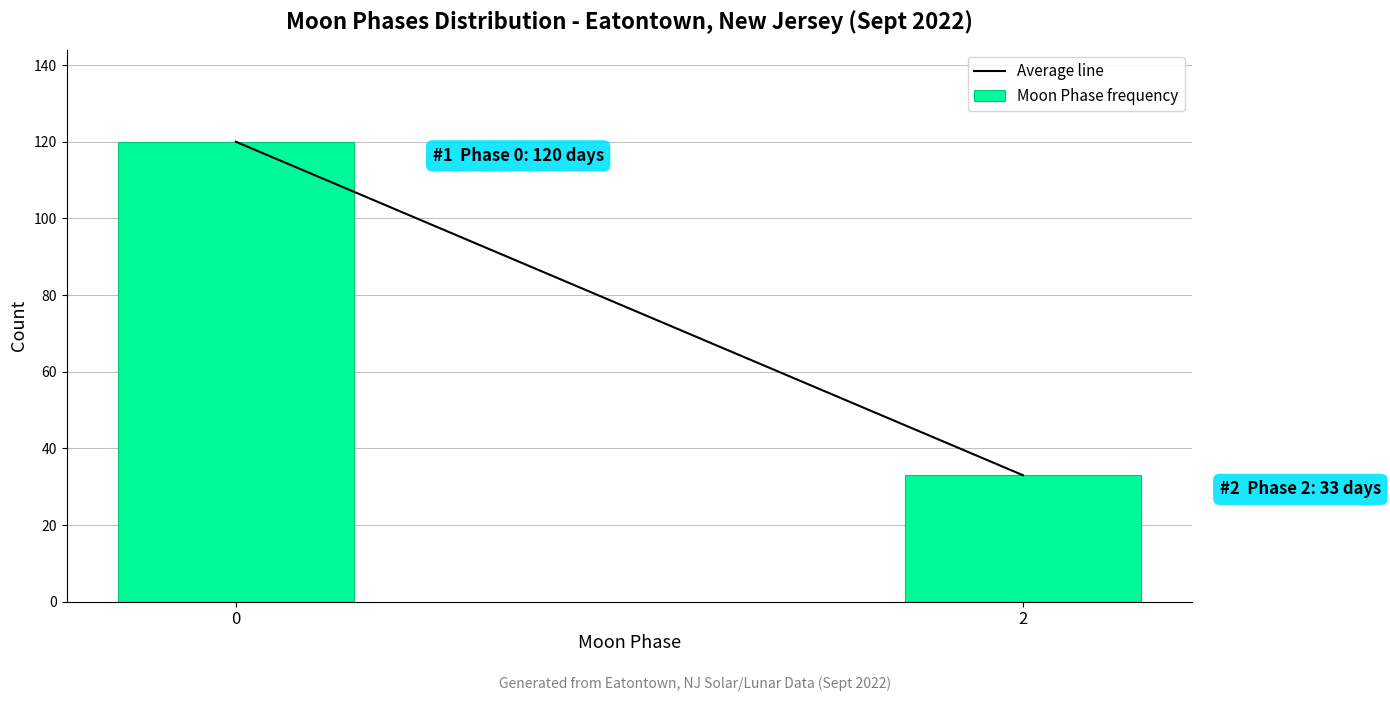

Reading left to right, transcribe all the data shown in this chart.

0=120	2=33